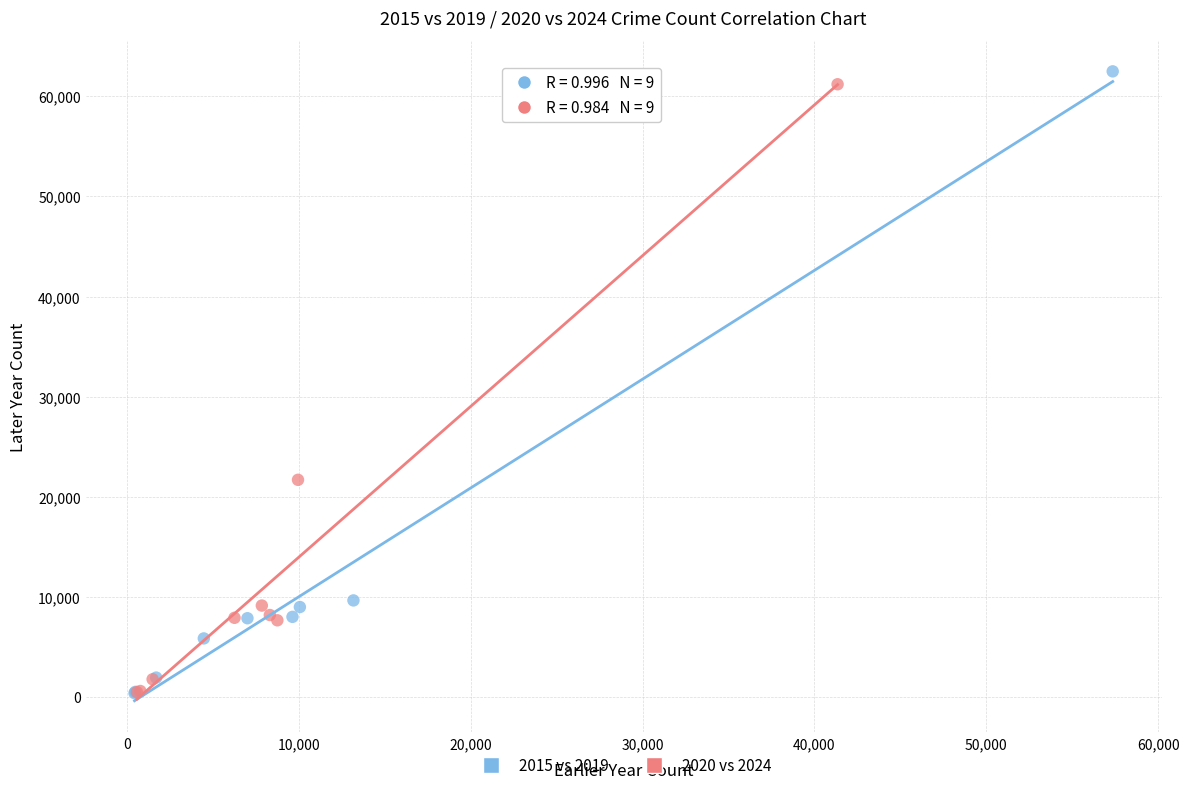

Which series has the largest Y range (max minus min)?

2015 vs 2019